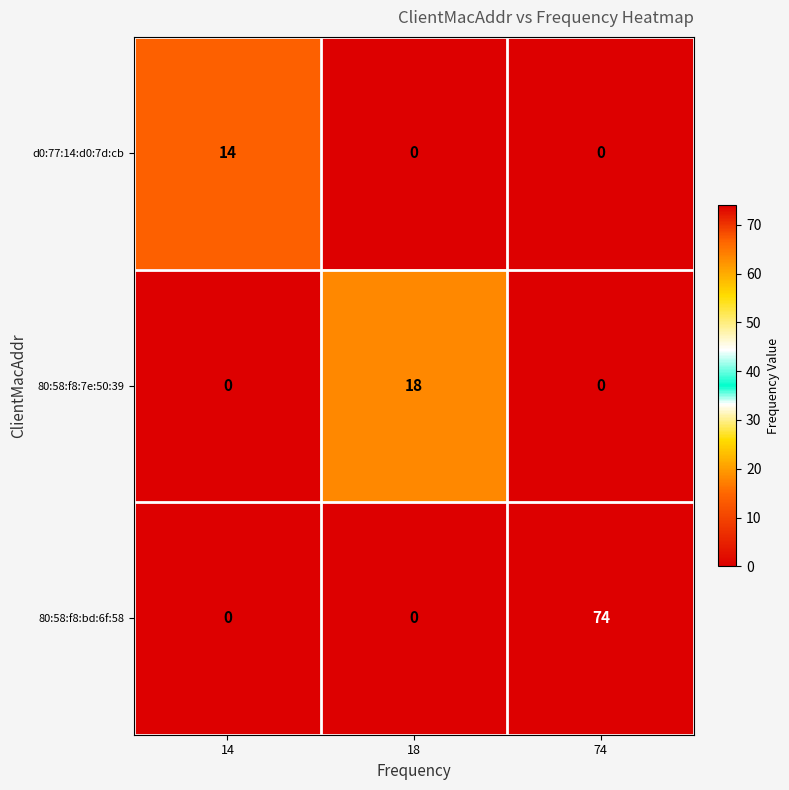

Reading left to right, extract all data points from this chart.

d0:77:14:d0:7d:cb: 14	0	0
80:58:f8:7e:50:39: 0	18	0
80:58:f8:bd:6f:58: 0	0	74